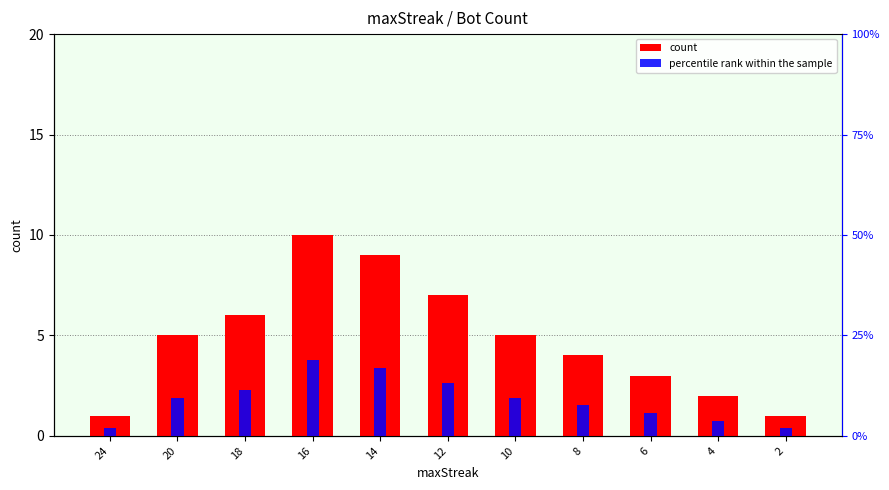

List the series in order of their peak value, lowest first.

count, percentile rank within the sample